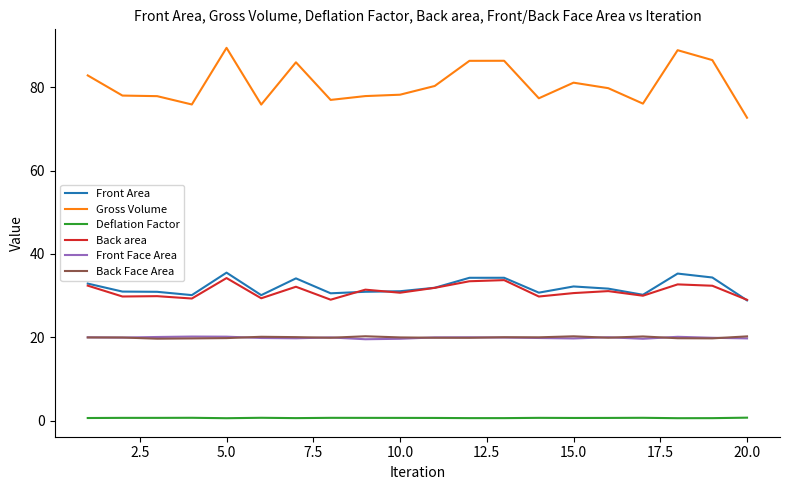

What is the maximum value for Back Face Area?

20.2